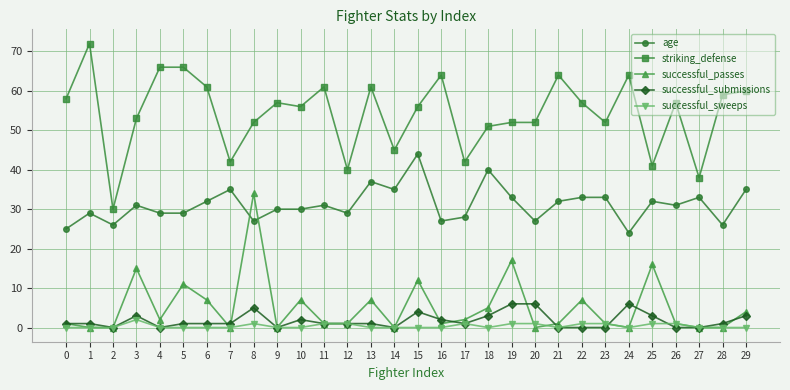

How many lines are shown in the chart?

5